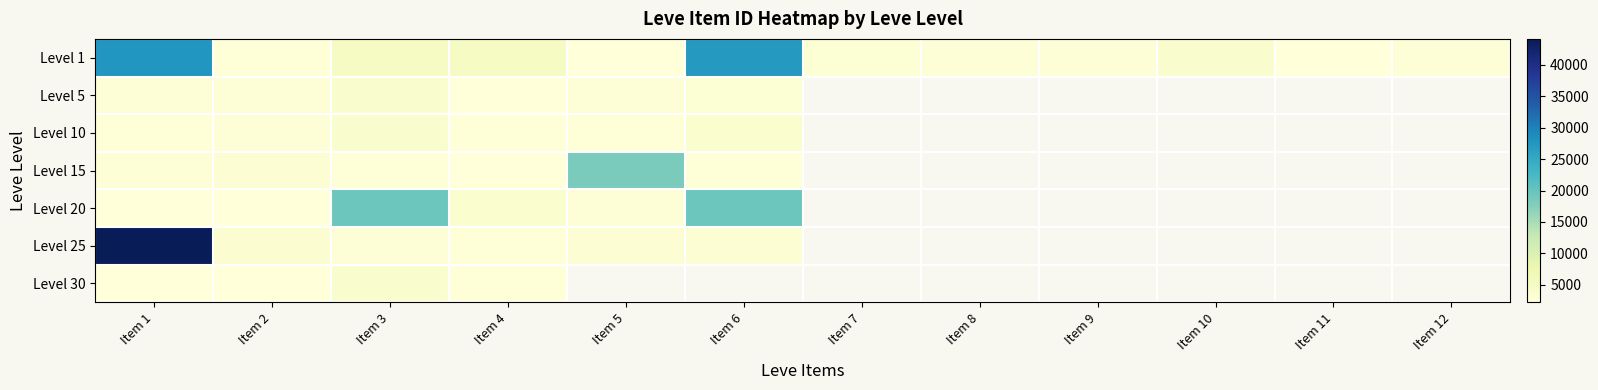

What value does the Level 30 series have at Item 1?

2260.0